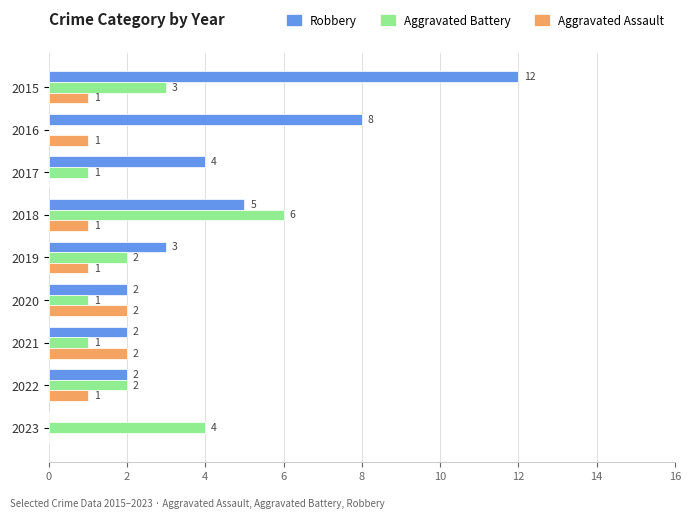

How many data points does each series have?

9